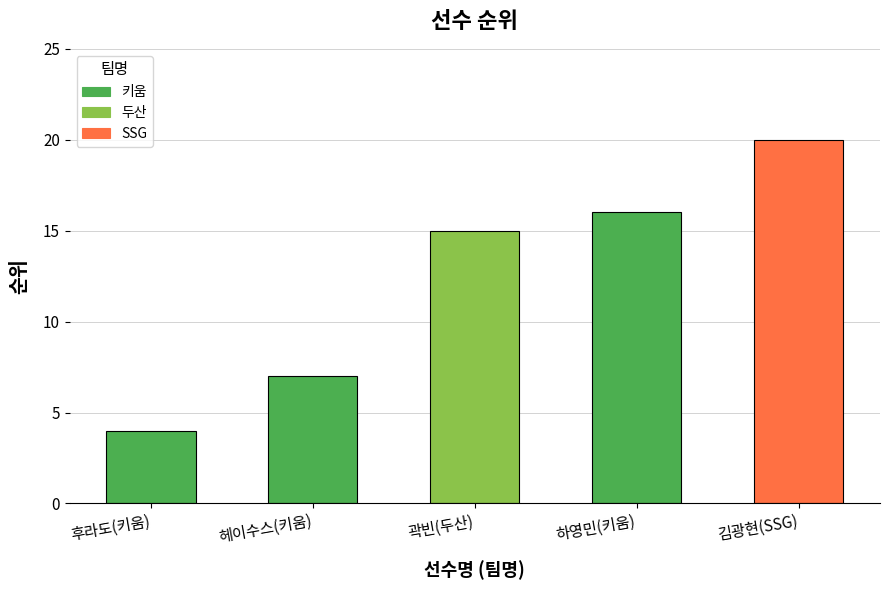

Is it true that the value at 하영민(키움) is 16?

True